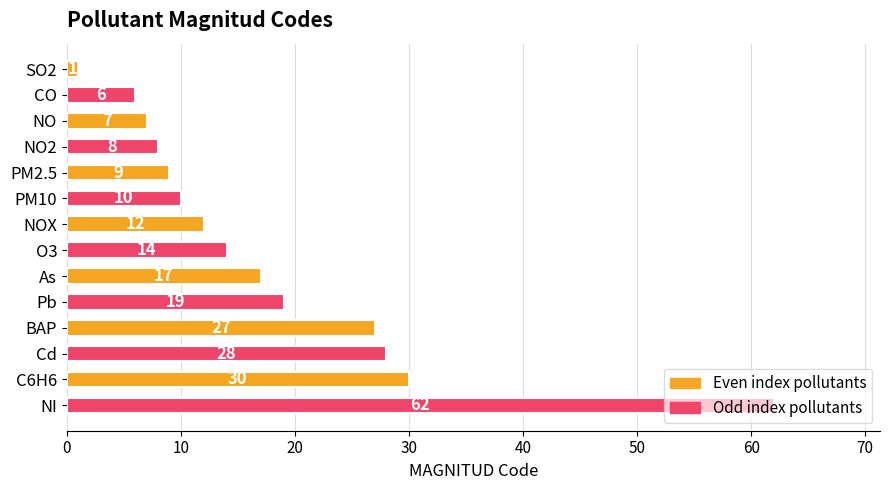

Is it true that the value at Cd is 15?

False